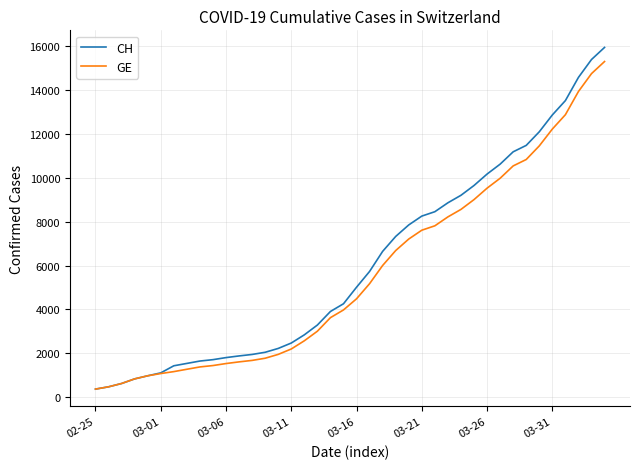

Which series has the largest range (max minus min)?

CH